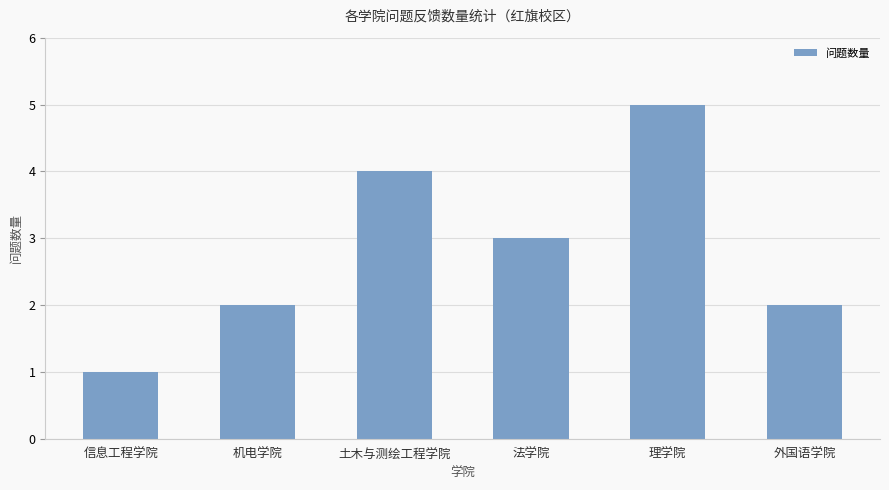

How many distinct data groups are displayed?

1